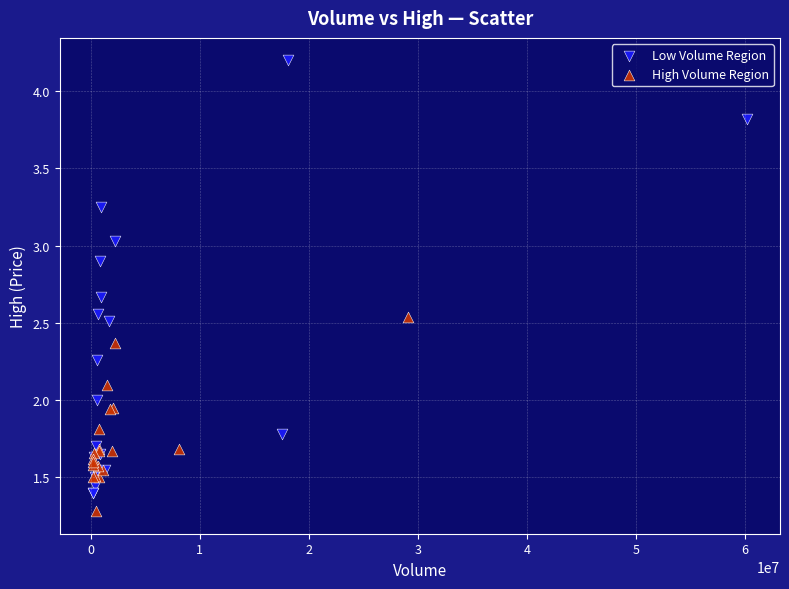

Which series contains the lowest Y value?

High Volume Region